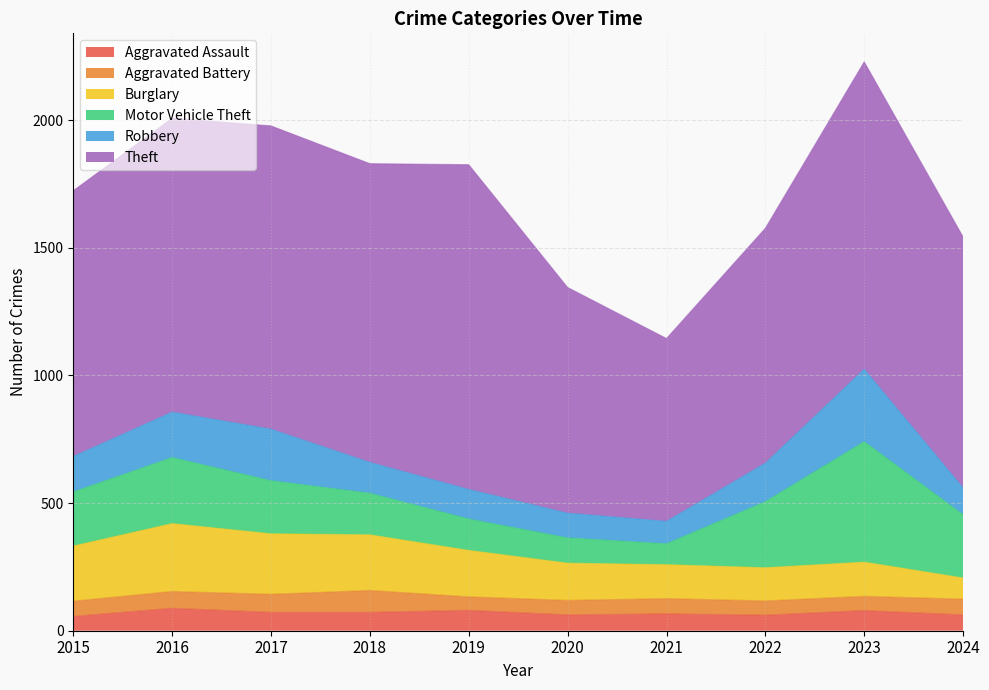

The Burglary series shows 425 at 2016. True or false?

False